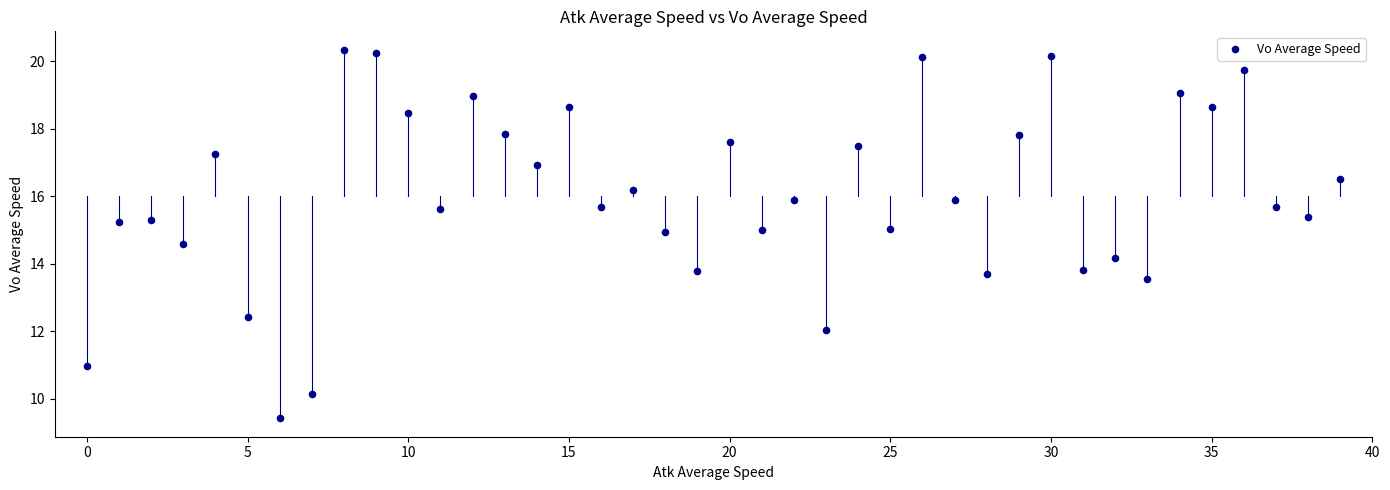

What is the range of Y values (max minus min)?

10.9